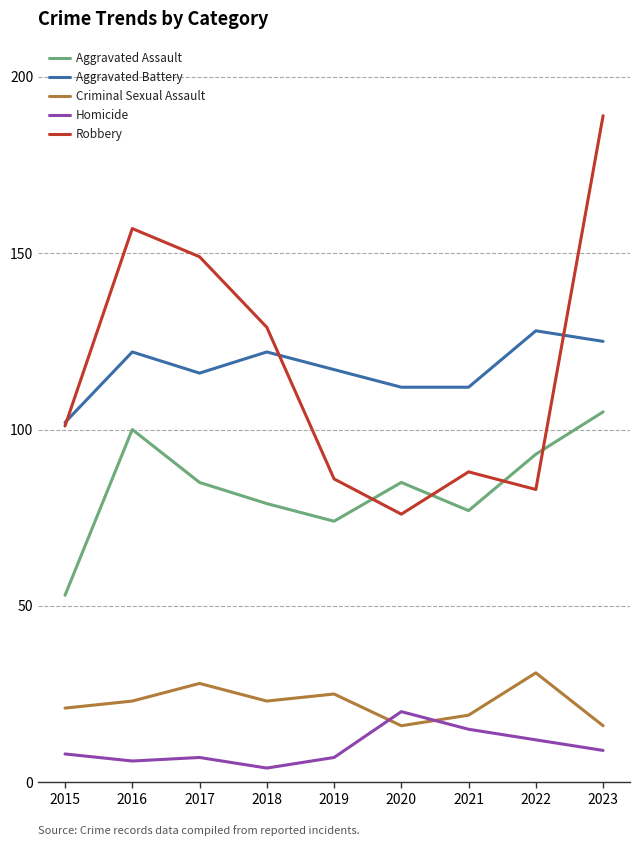

True or false: Aggravated Battery and Homicide intersect in this chart.

False